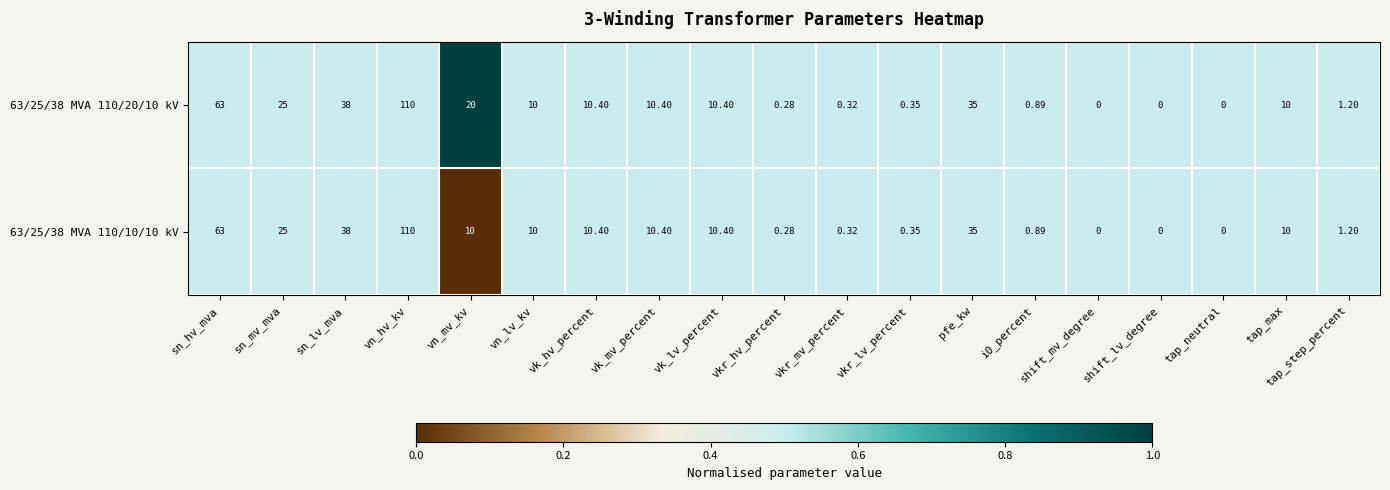

At which category is the sum across all series the highest?

vn_hv_kv